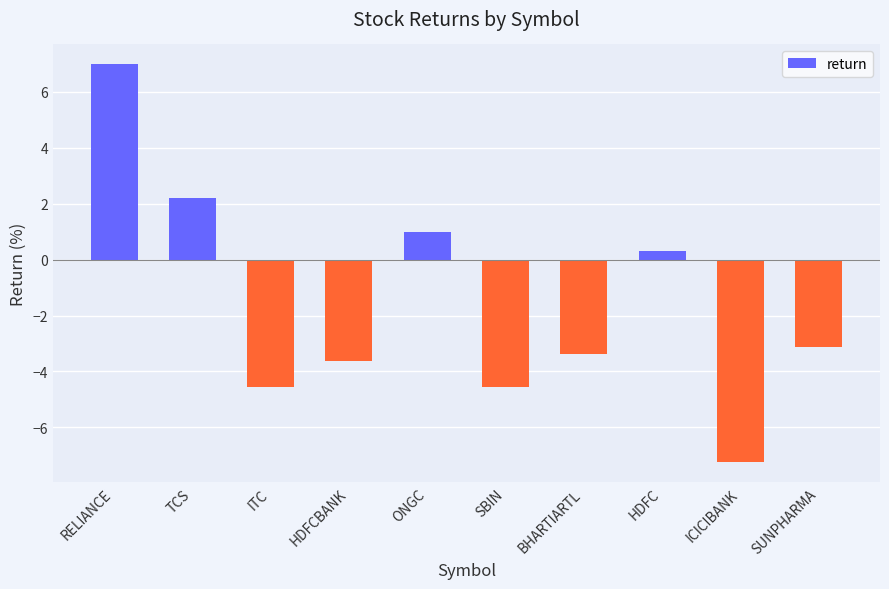

What is the smallest value displayed?

-7.3